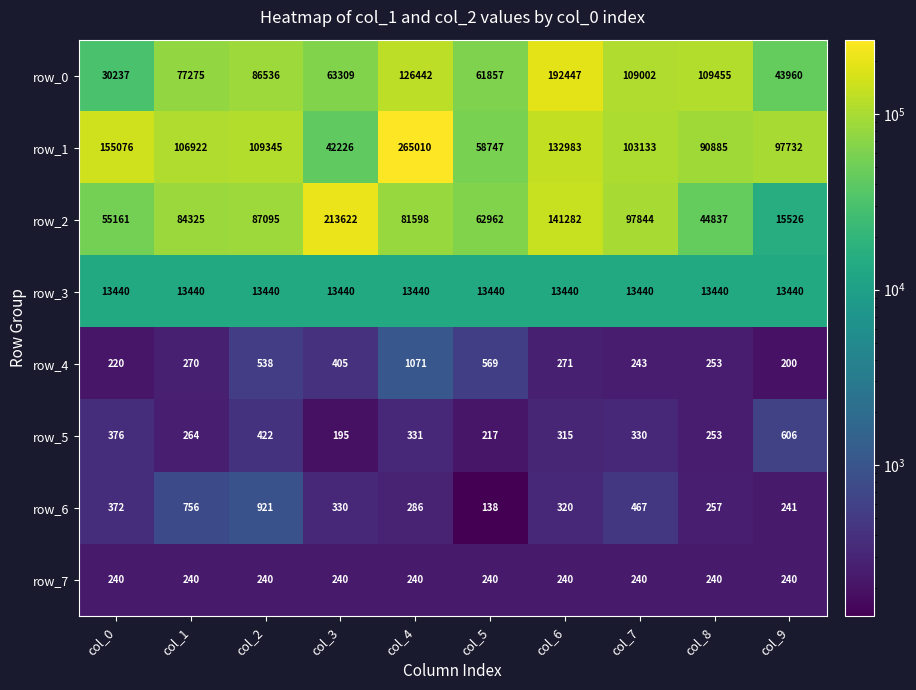

What is the maximum value for row_6?

921